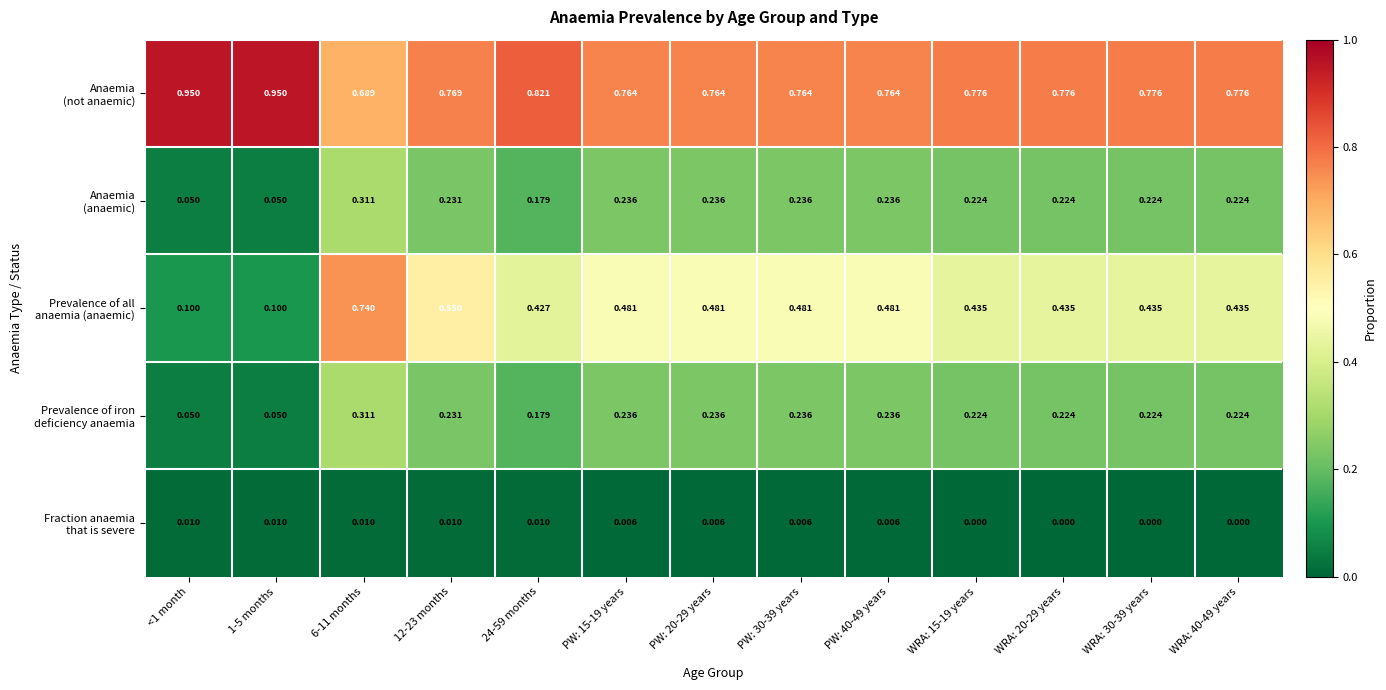

Count the number of data series in this chart.

5